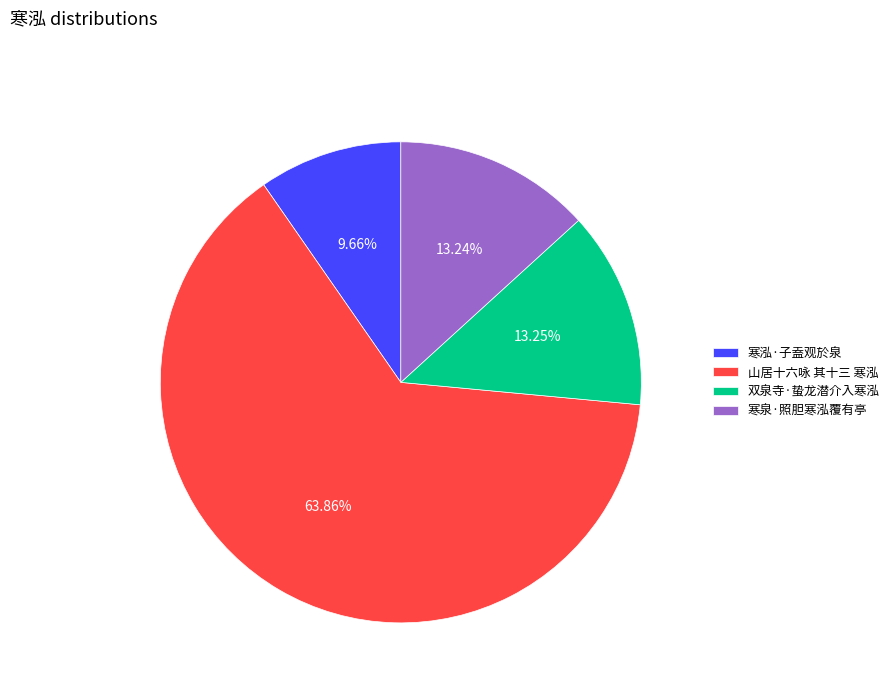

Which slice is the largest?

山居十六咏 其十三 寒泓